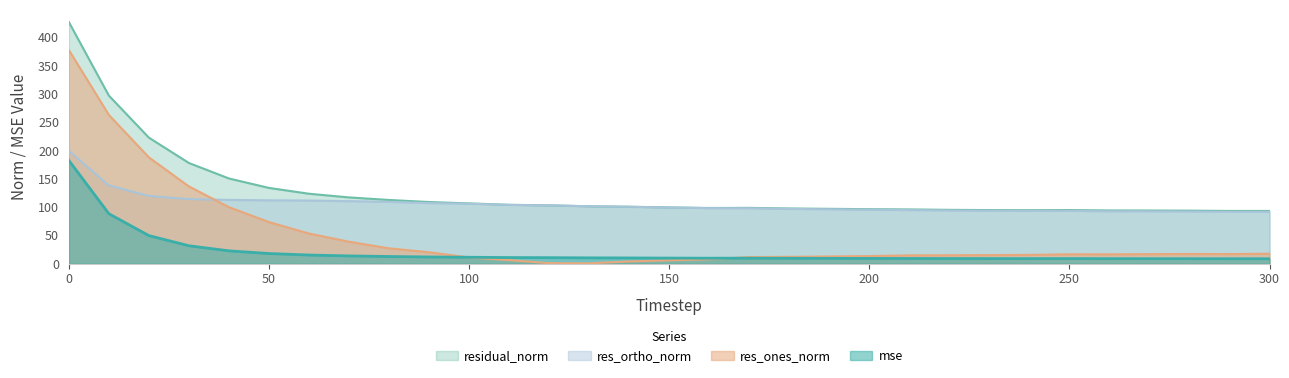

How many series are shown in this chart?

4